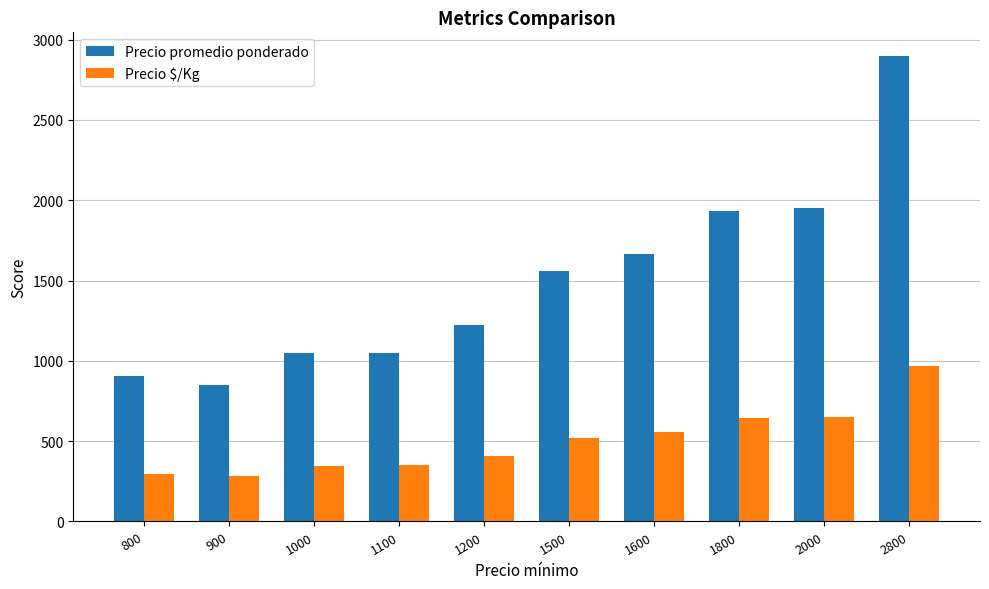

Which series has the largest range (max minus min)?

Precio promedio ponderado